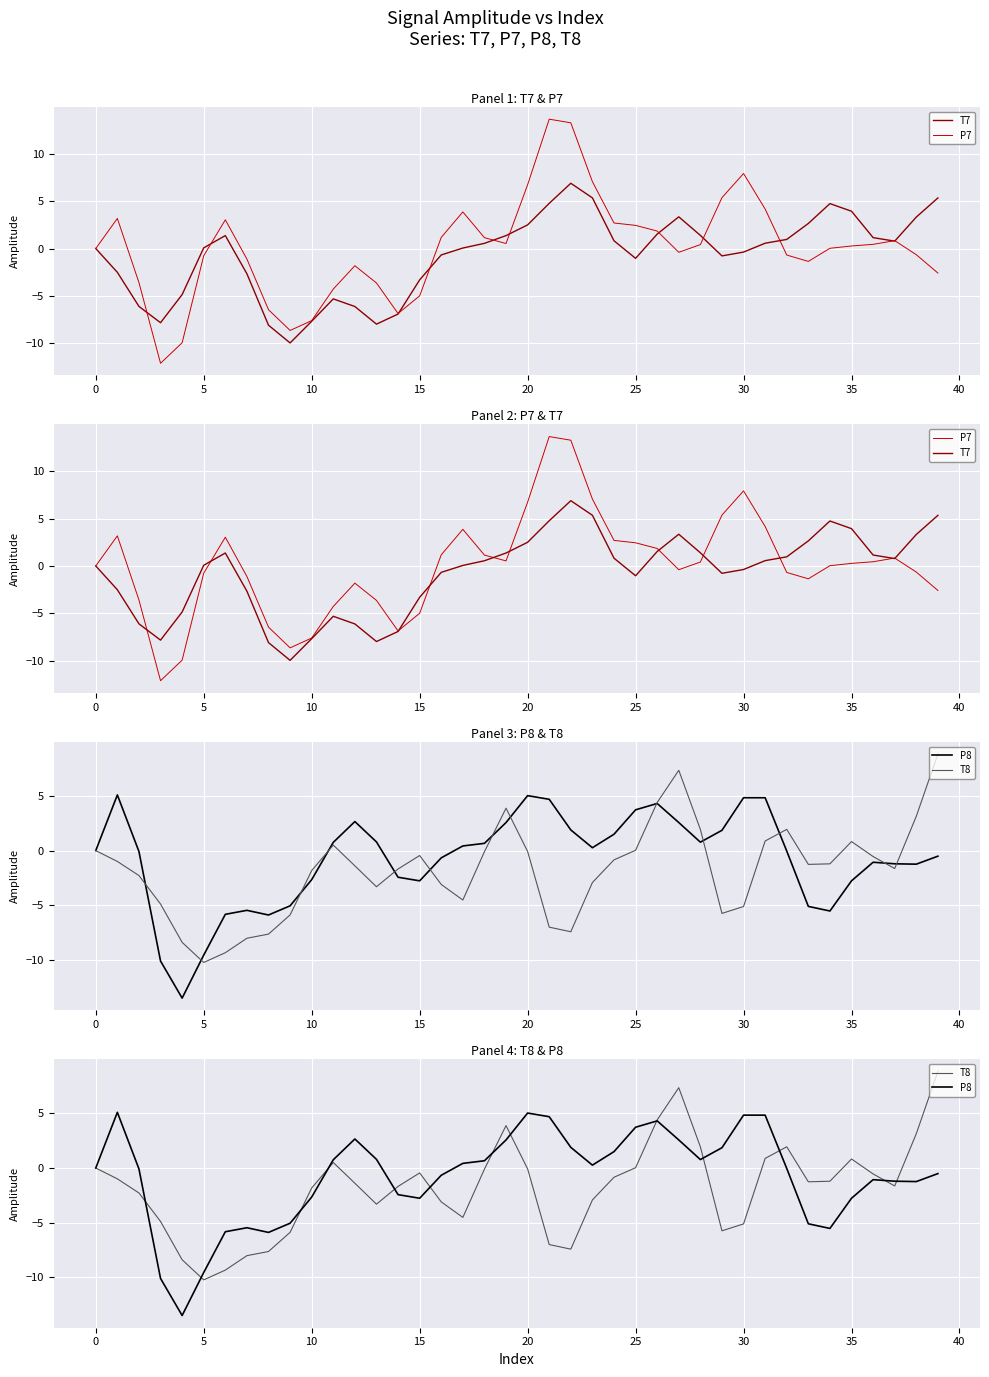

What is the label of the 26th point from the right?

14